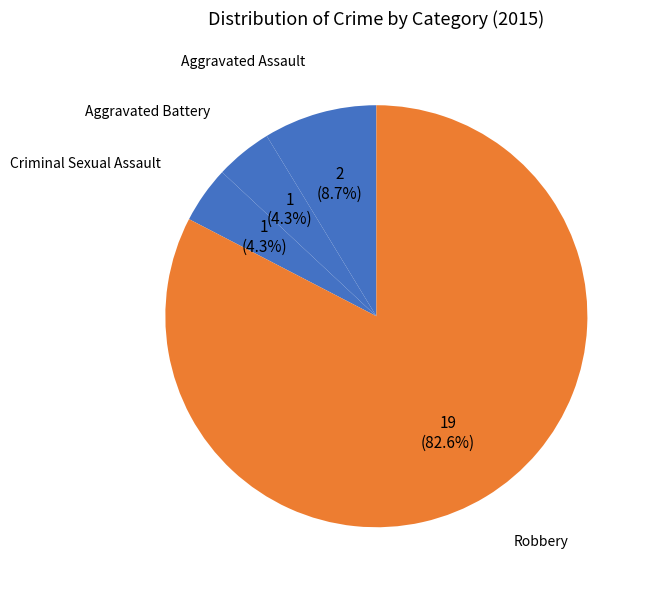

How many segments does this pie chart have?

4